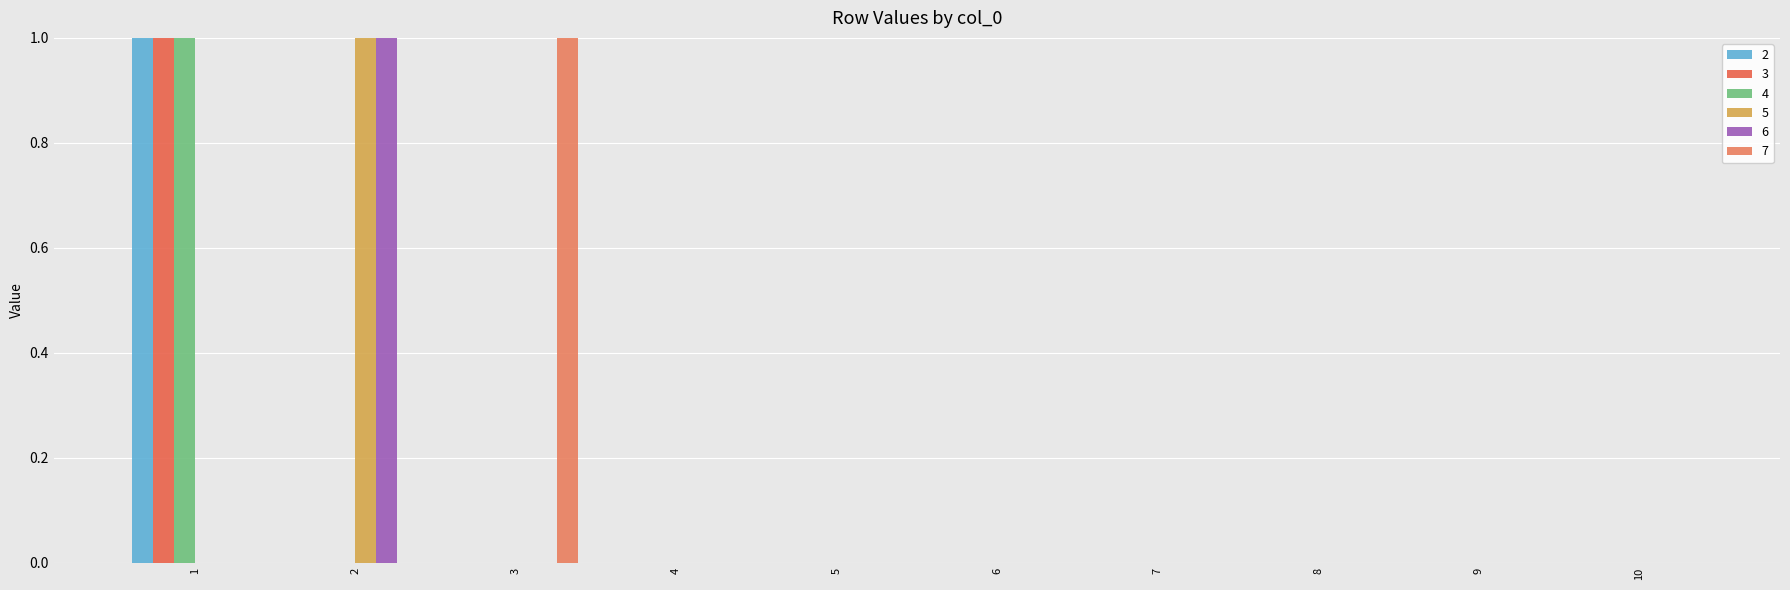

Count the number of data series in this chart.

6